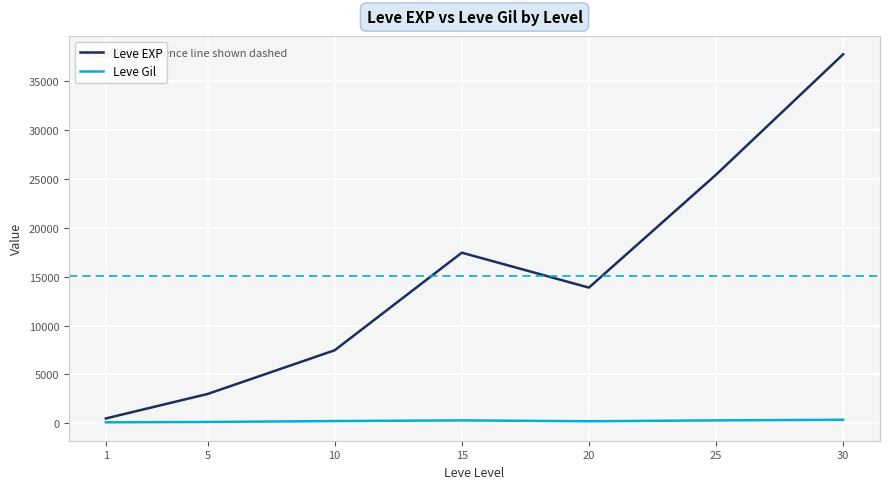

True or false: Leve EXP and Leve Gil cross at least once.

False